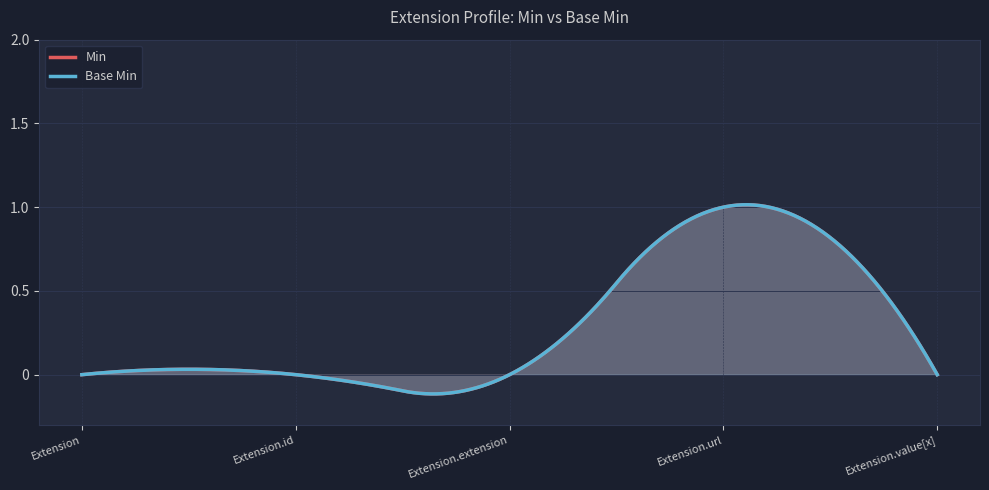

True or false: Min has a value of 1 at Extension.url.

True